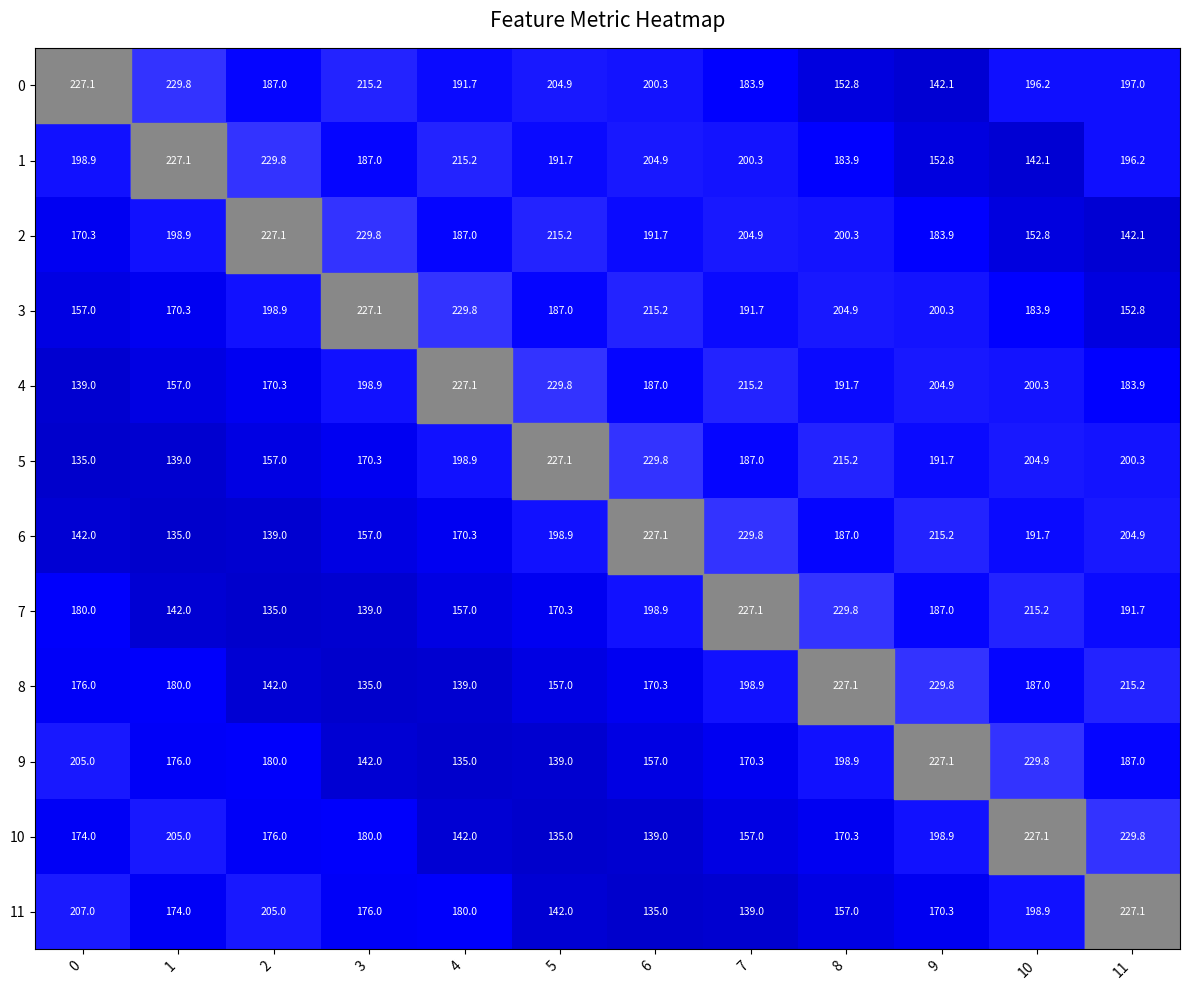

At which category is the sum across all series the highest?

10